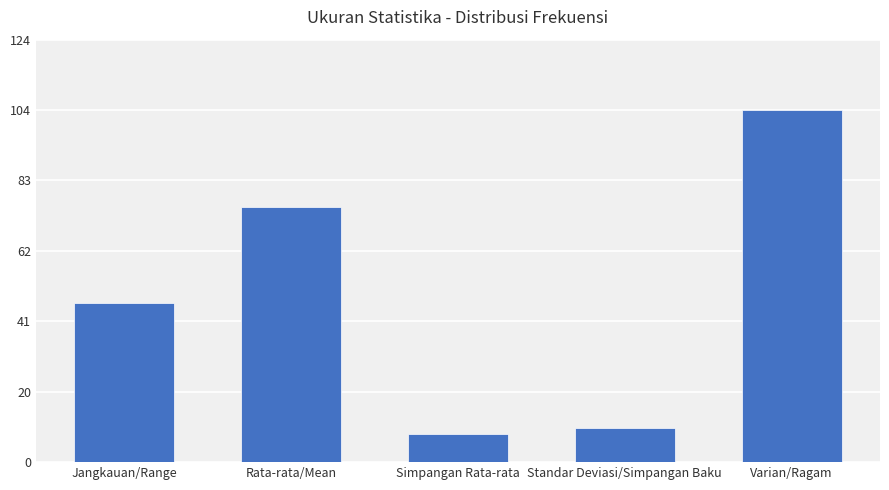

What is the approximate value at Rata-rata/Mean?

75.4